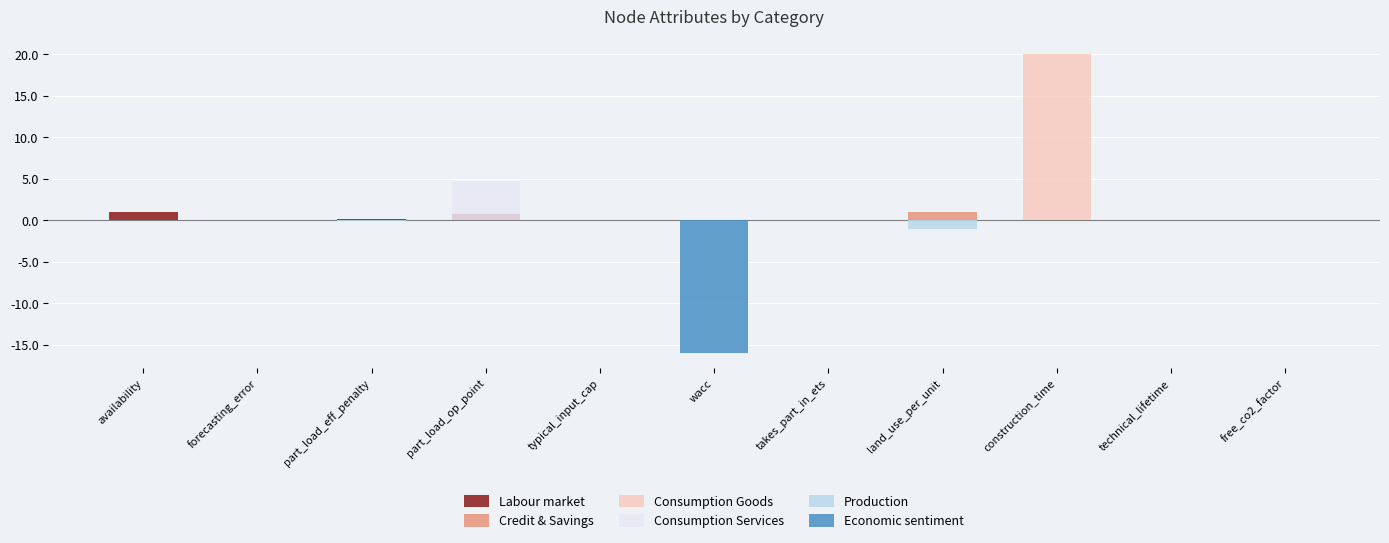

Is it true that Consumption Services equals -2.0 at typical_input_cap?

False